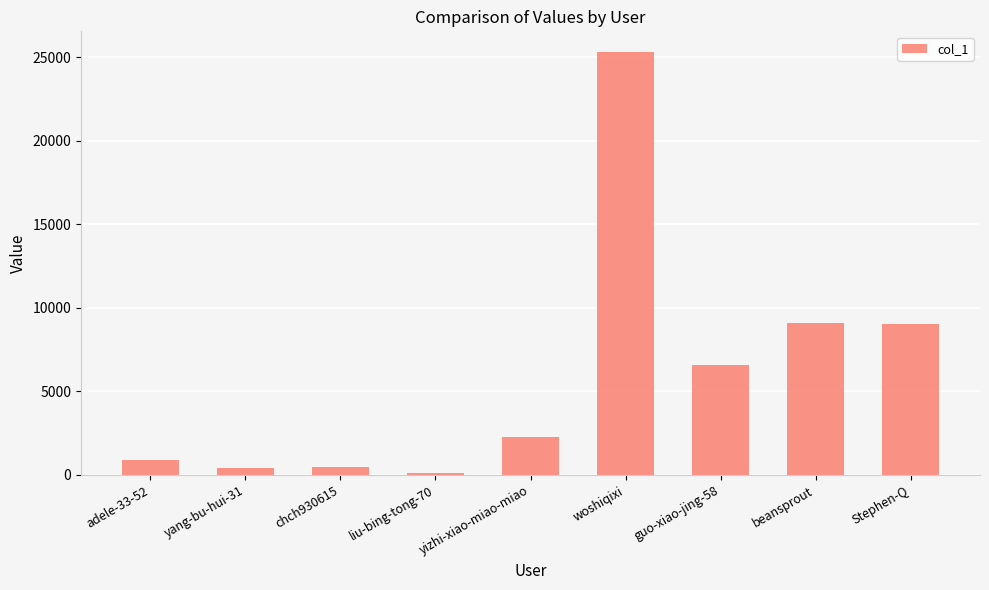

How many bars are there in total?

9